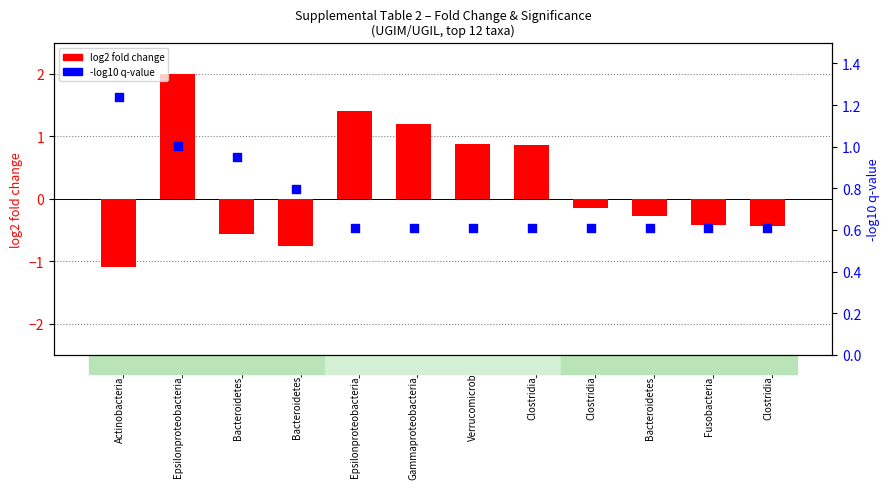

What are all the series names shown in the legend?

log2 fold change, minus log10 q-value